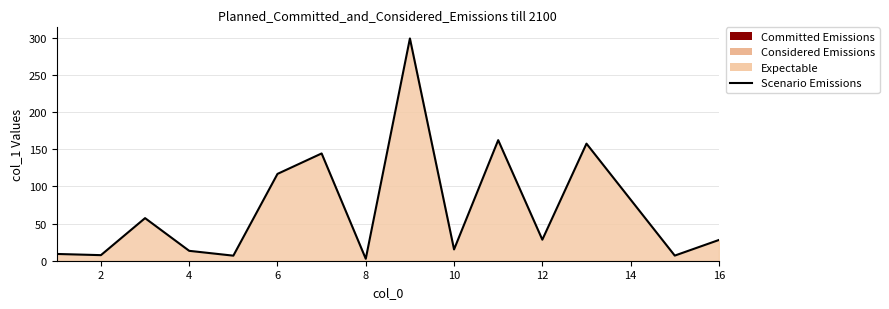

True or false: the data shows 40.6 at 12.

False